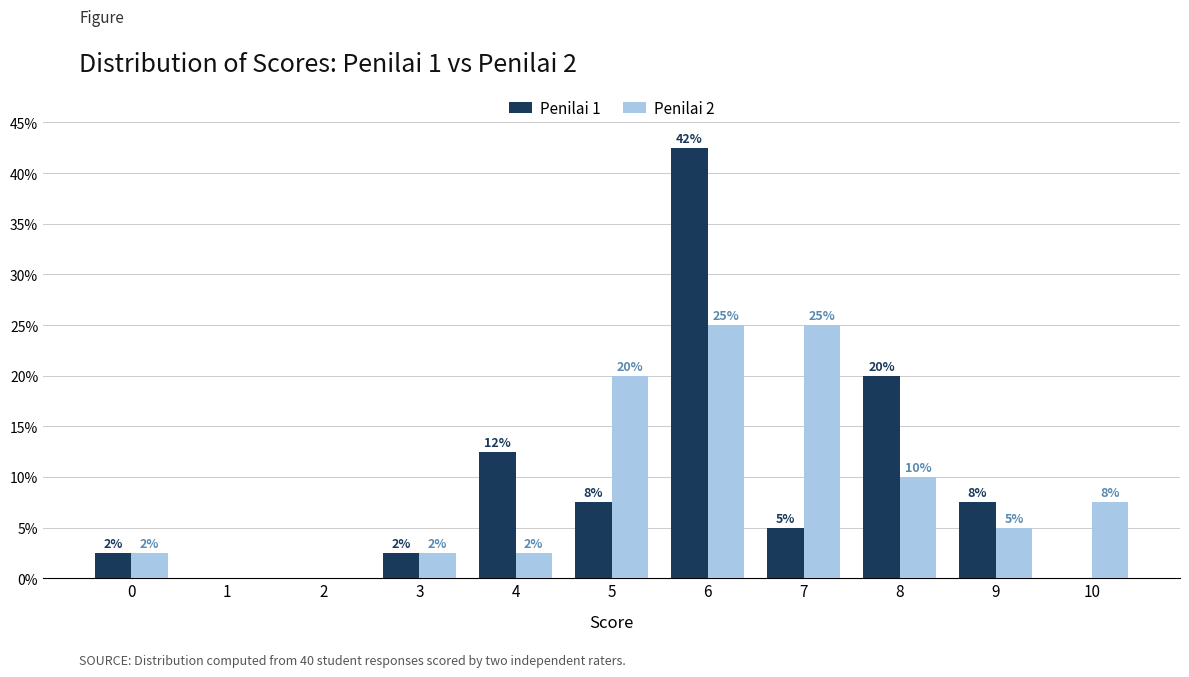

Where is Penilai 2 nearest to the value 12?

8